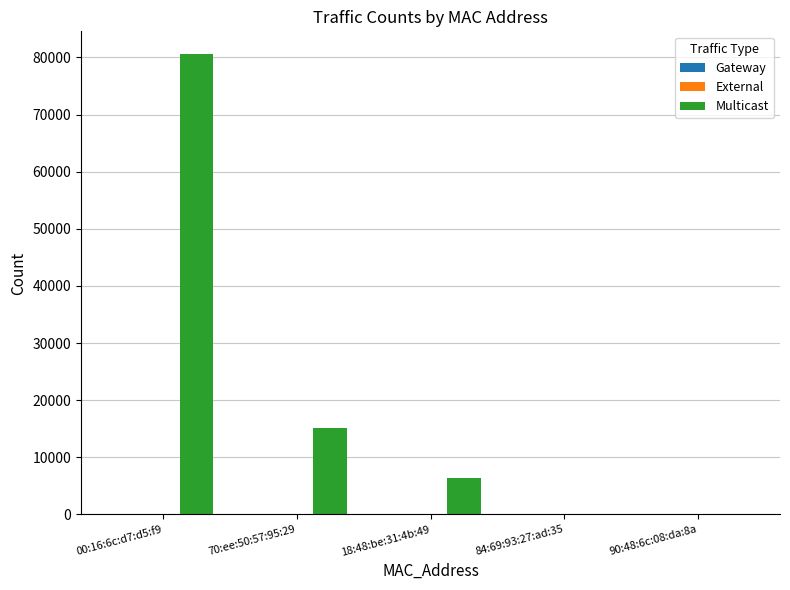

At which label is the value closest to 40280?

70:ee:50:57:95:29